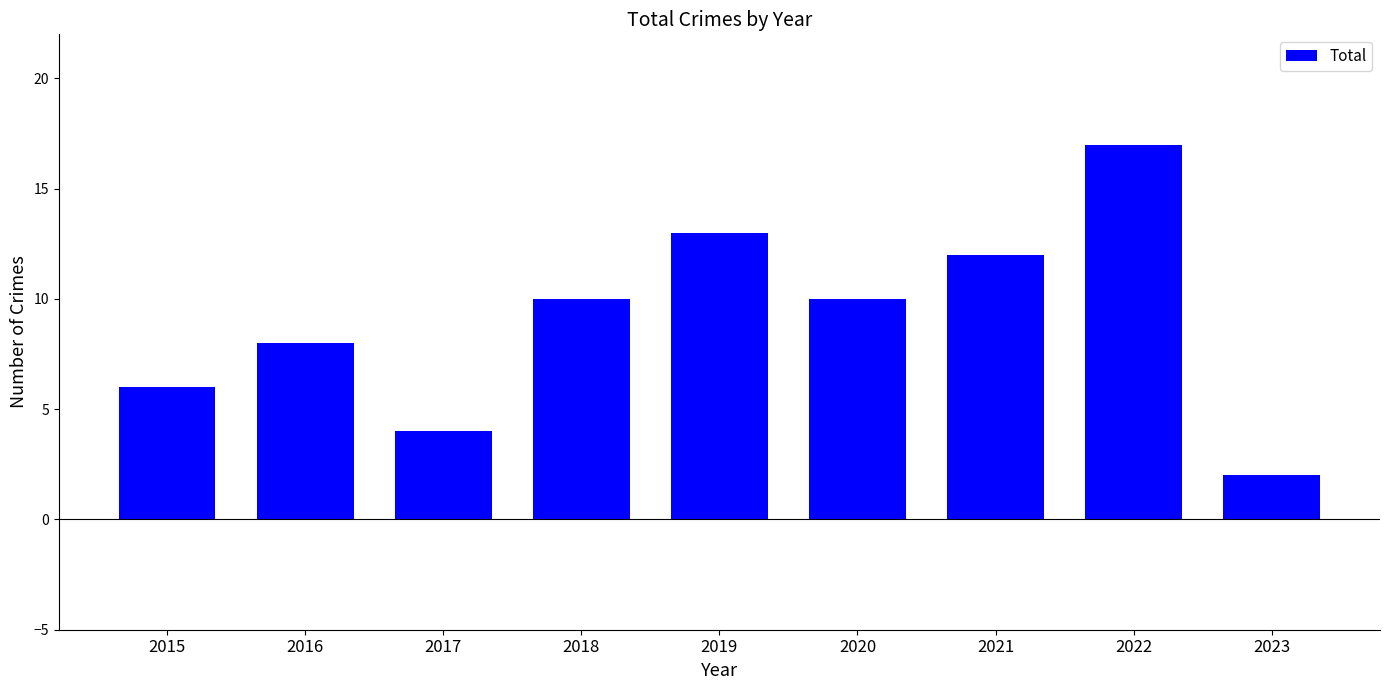

At which category does the chart reach its minimum across all series?

2023